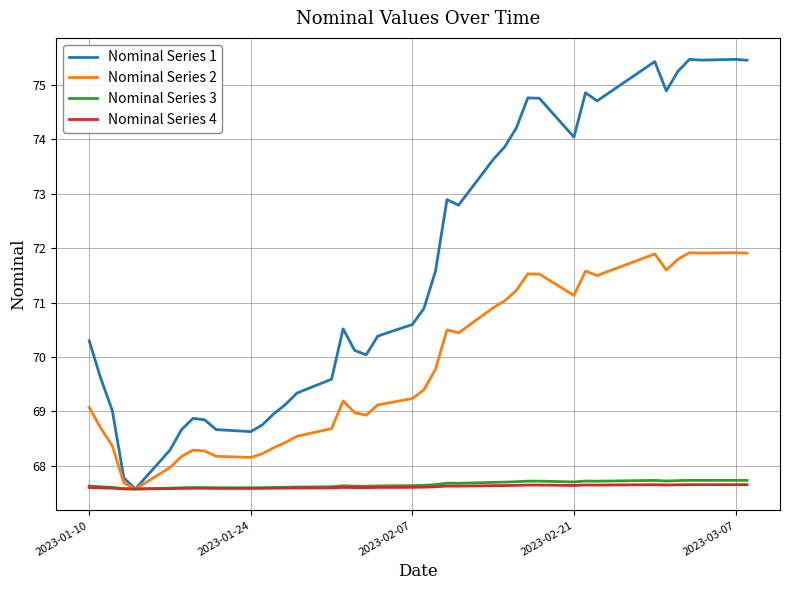

What is the minimum value shown in the chart?

67.6